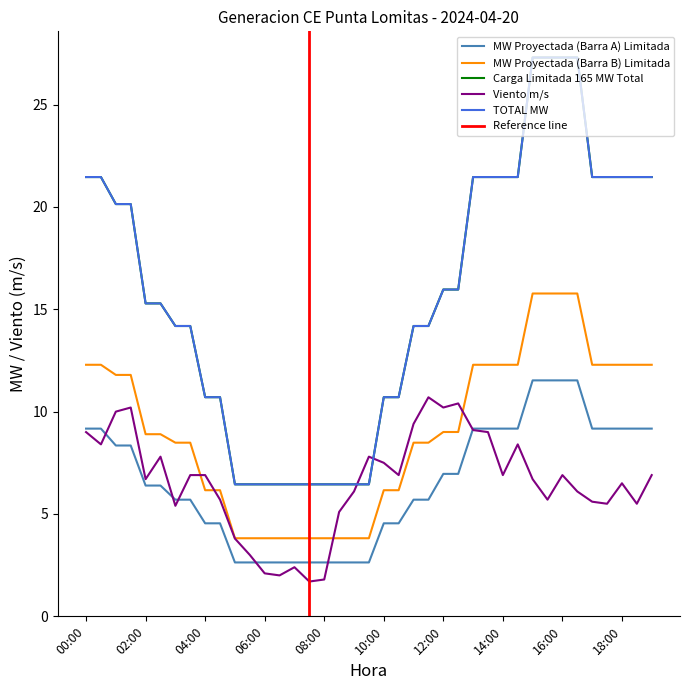

The Carga Limitada 165 MW Total series shows 6.4 at 09:00. True or false?

True